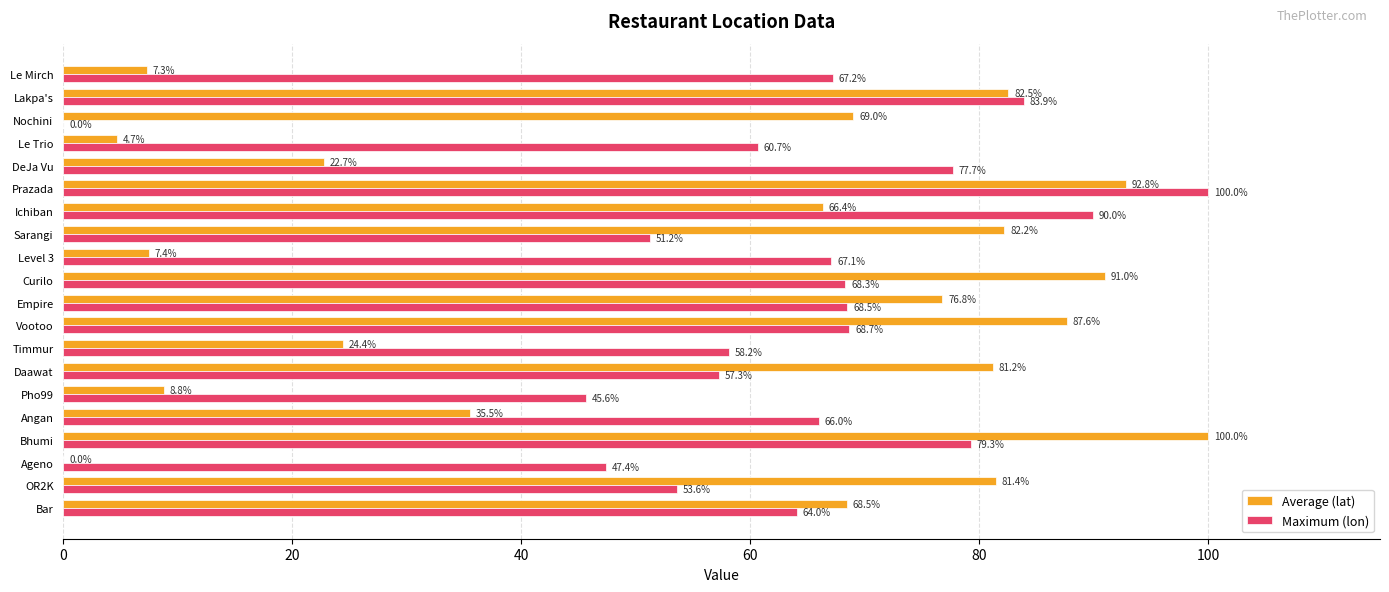

Is it true that Maximum (lon) equals 60.7 at Le Trio?

True